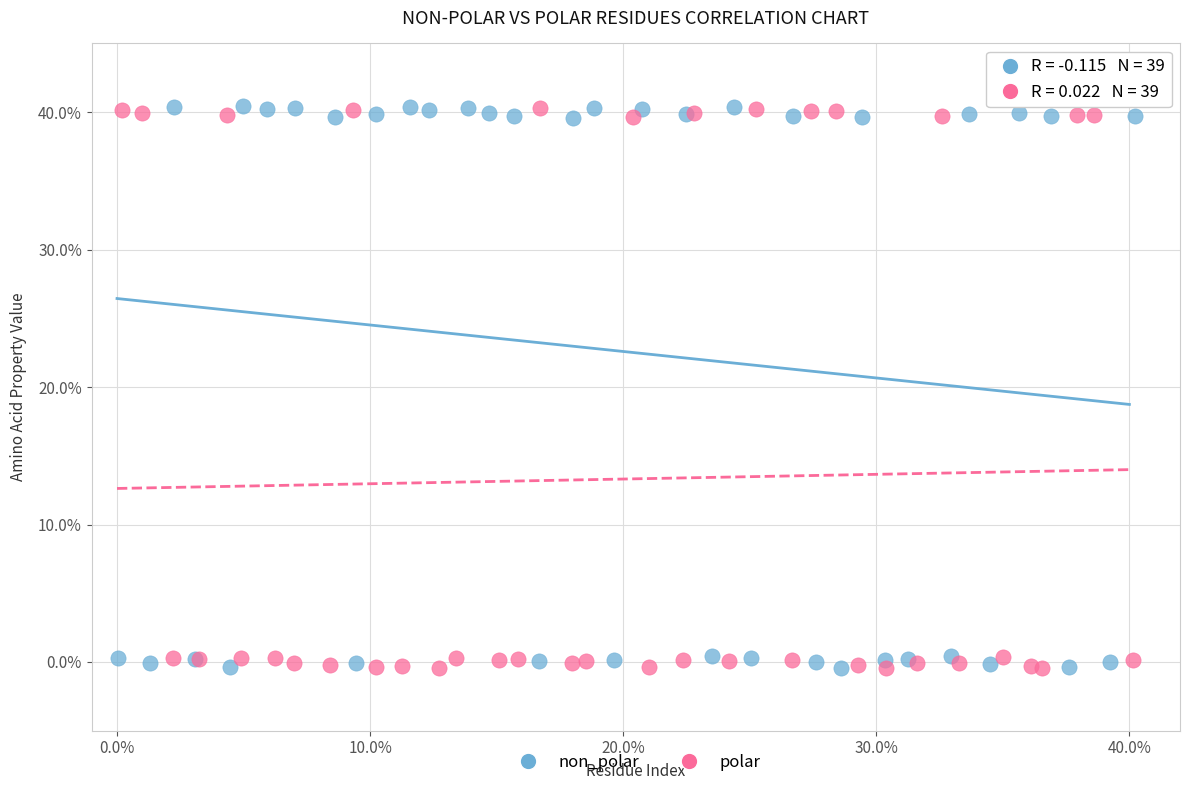

Which series has the largest Y range (max minus min)?

non_polar